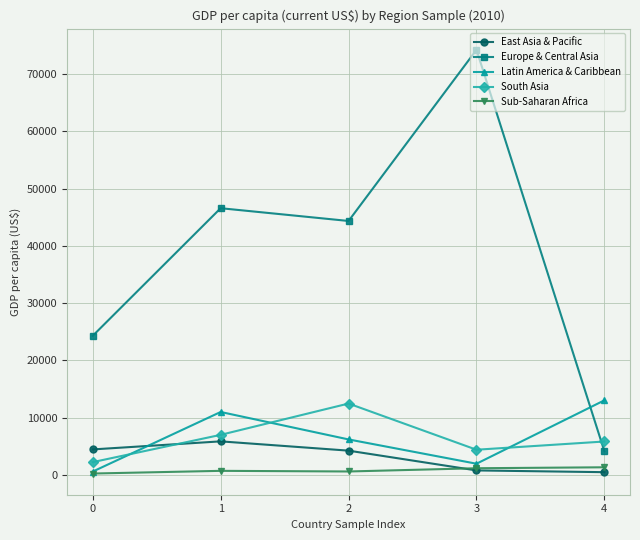

Does the chart display data point markers on the line(s)?

Yes